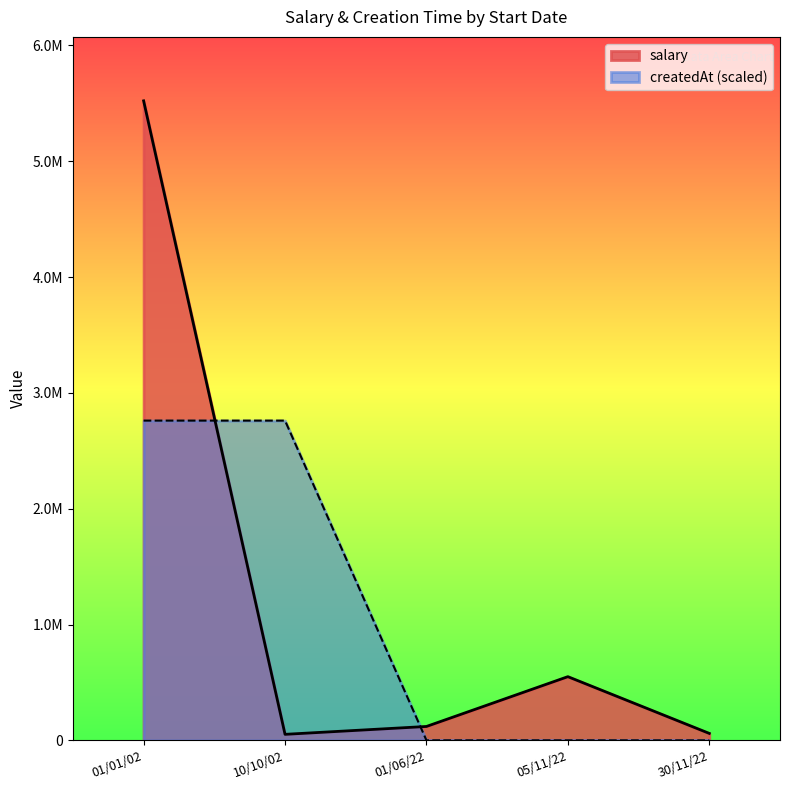

What is the difference between the createdAt_norm values at 30/11/22 and 01/06/22?

201.0